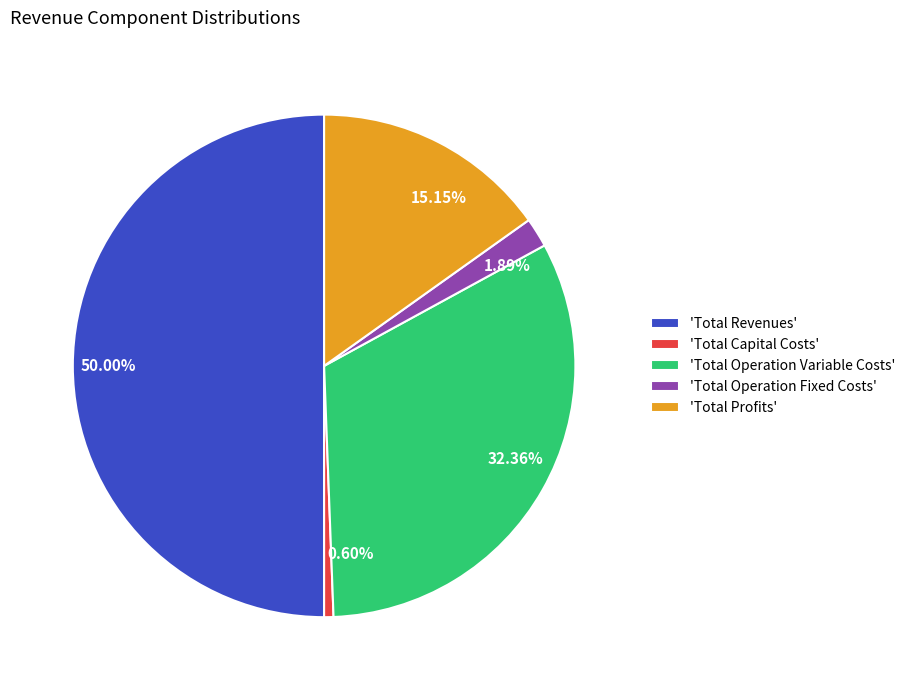

What is the ratio of the value at 0.60% to the value at 1.89%?

0.3